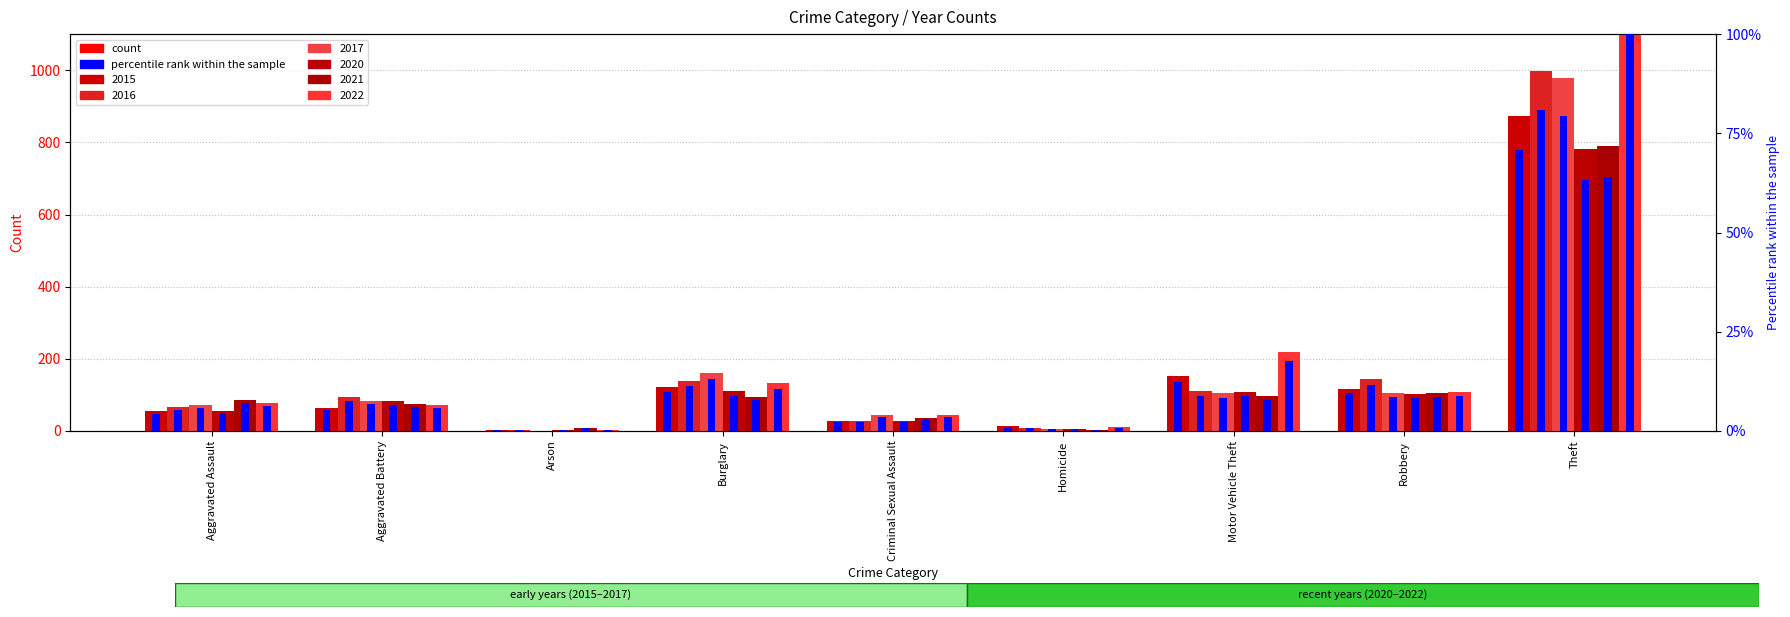

What is the average value of the 2016 series?

177